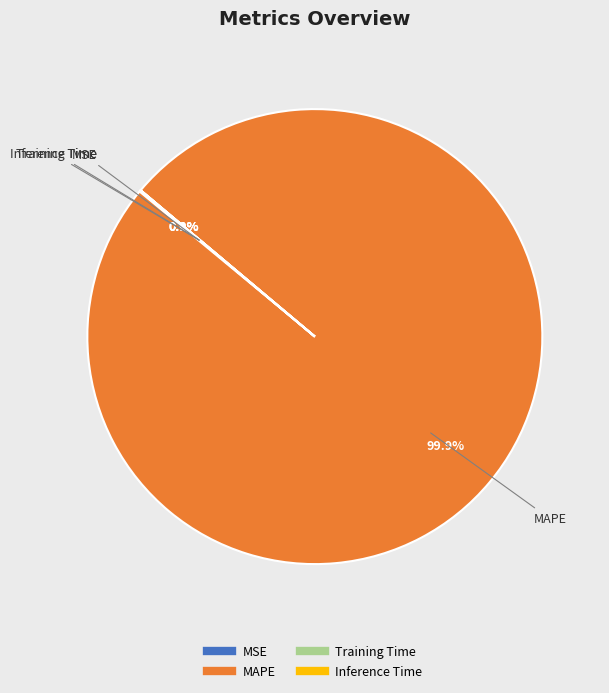

What is the largest slice in the pie chart?

MAPE